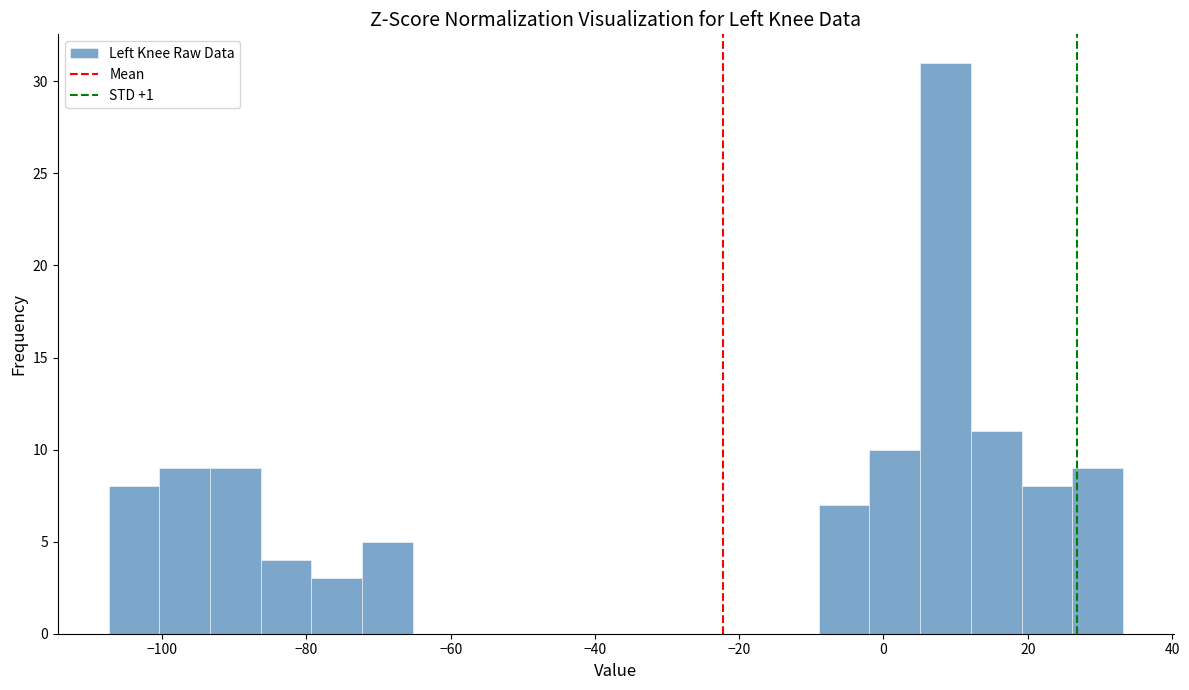

Read against the x-axis, roughly where is the centre of the tallest bar?

8